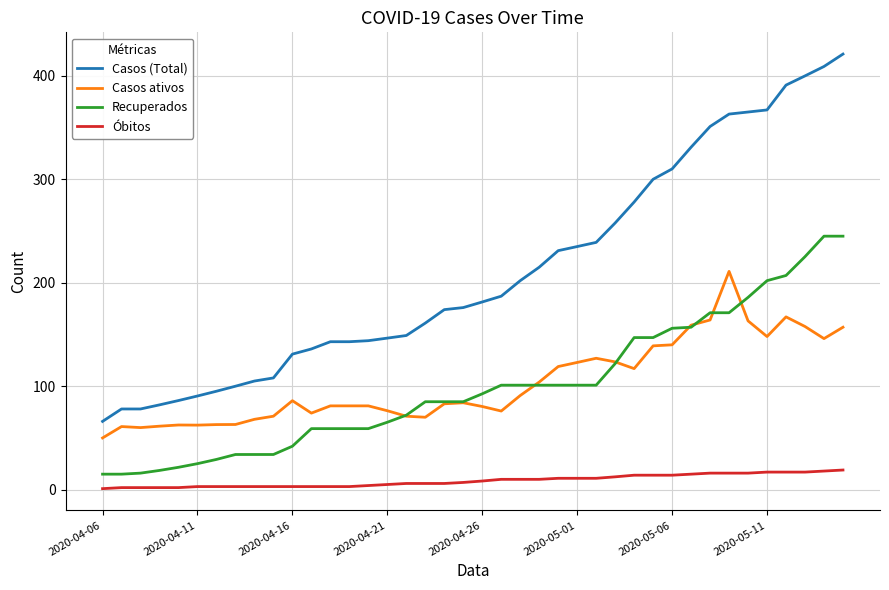

Which series has the largest total across all categories?

Casos (Total)